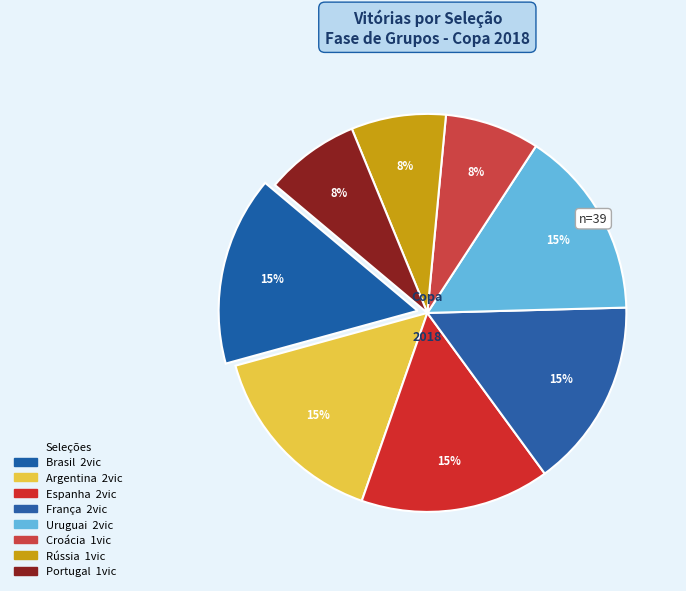

What portion of the pie excludes França?

84.6%